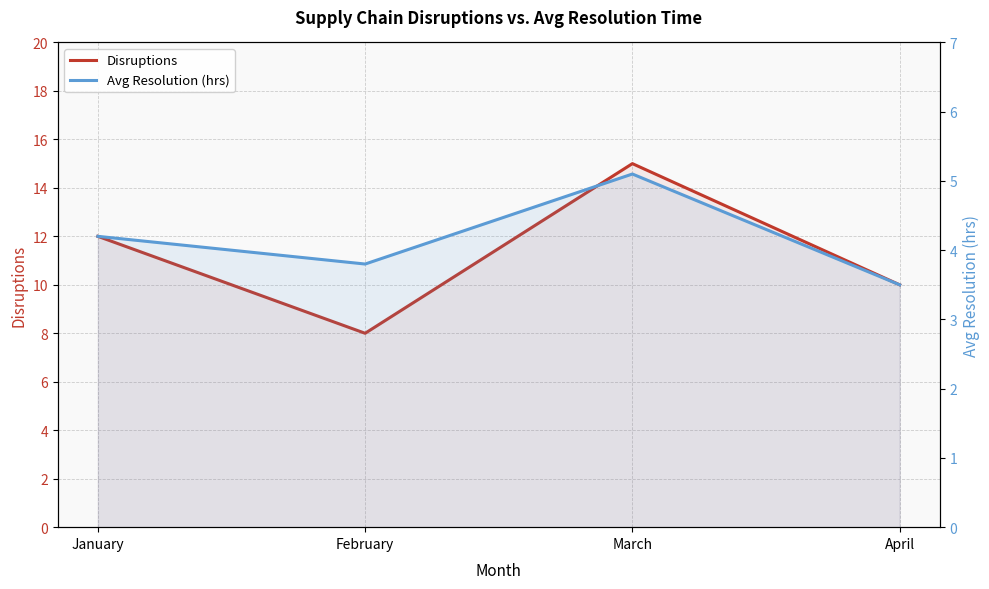

What is the sum of the Disruptions values at January and April?

22.0